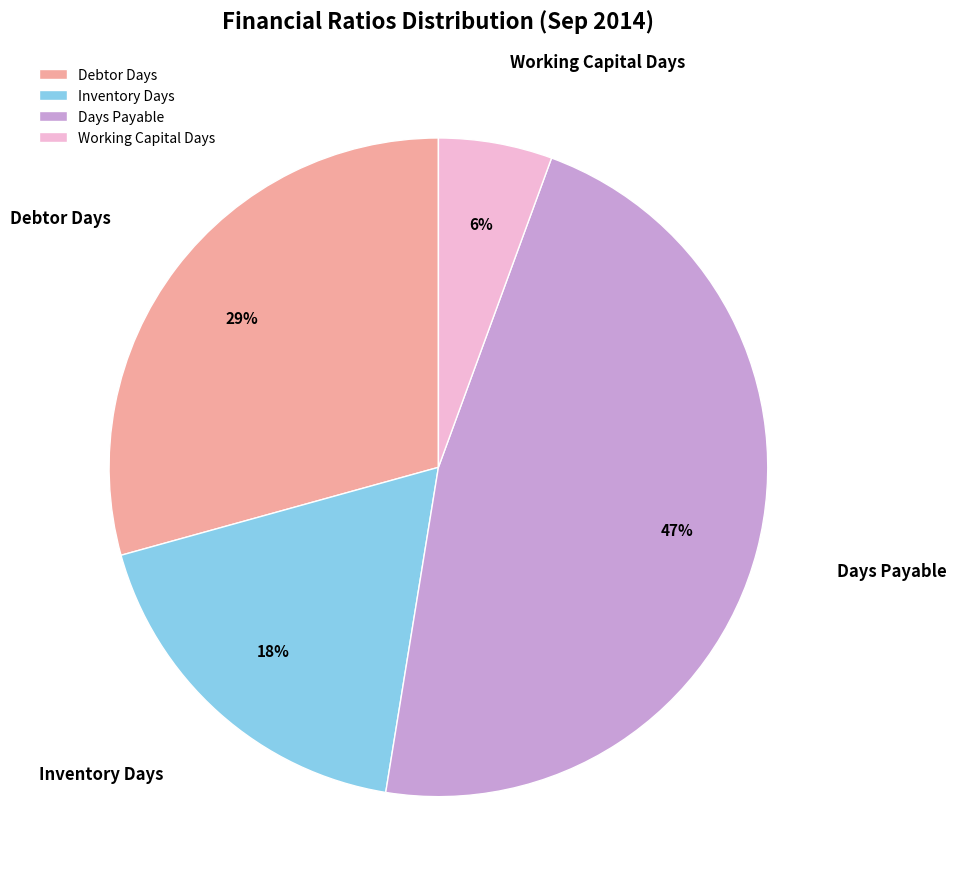

Do Days Payable and Working Capital Days together represent more than half of the pie?

Yes